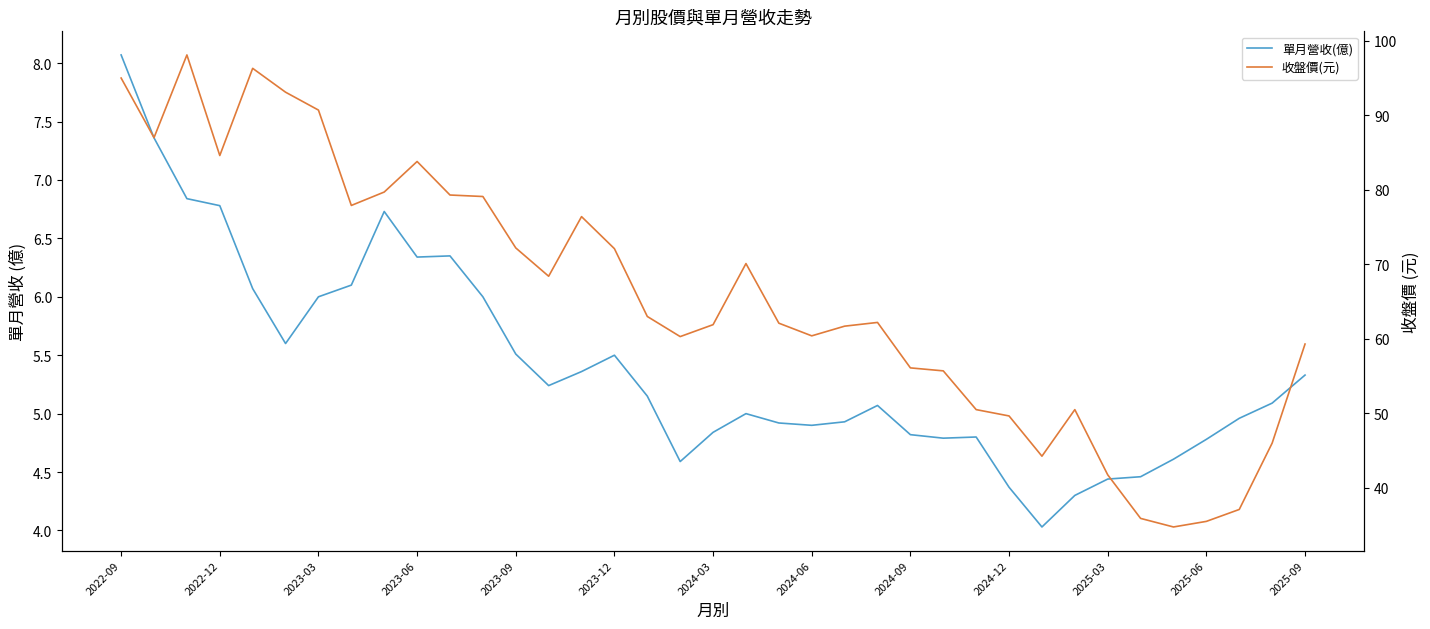

What is the total value across all series at 2023-12?

77.6